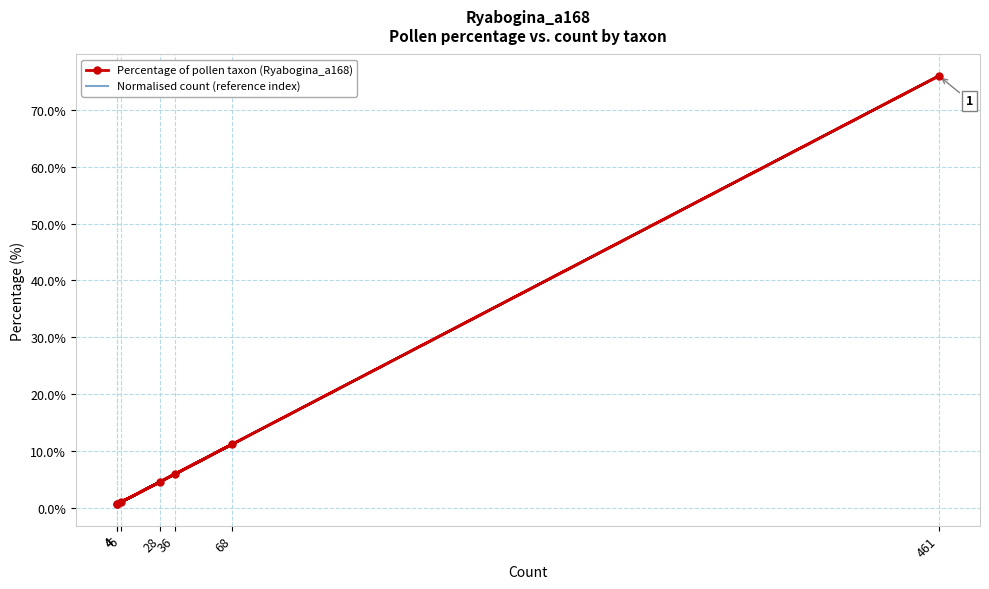

At which label is Normalised count (reference index) closest to 38?

68